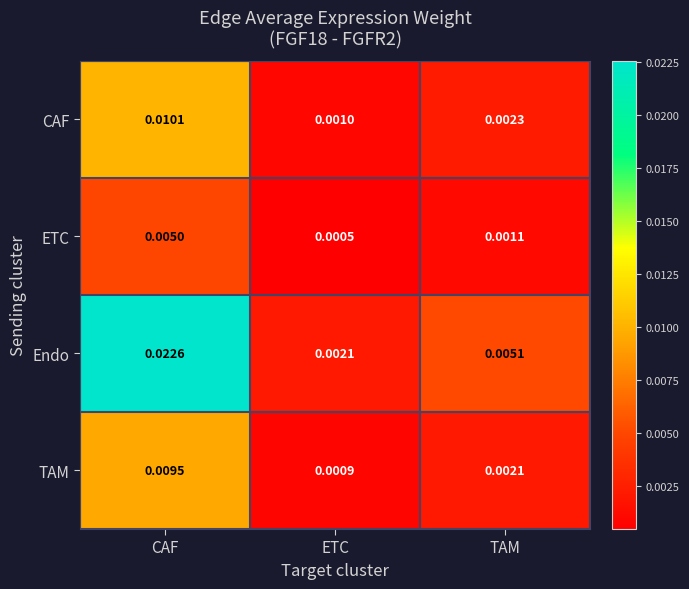

At which label is TAM closest to 0?

ETC